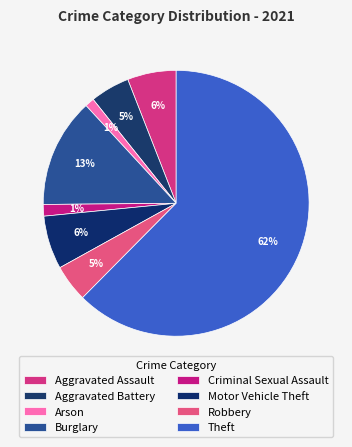

Approximately how many times larger is the value at Criminal Sexual Assault compared to Arson?

1.2